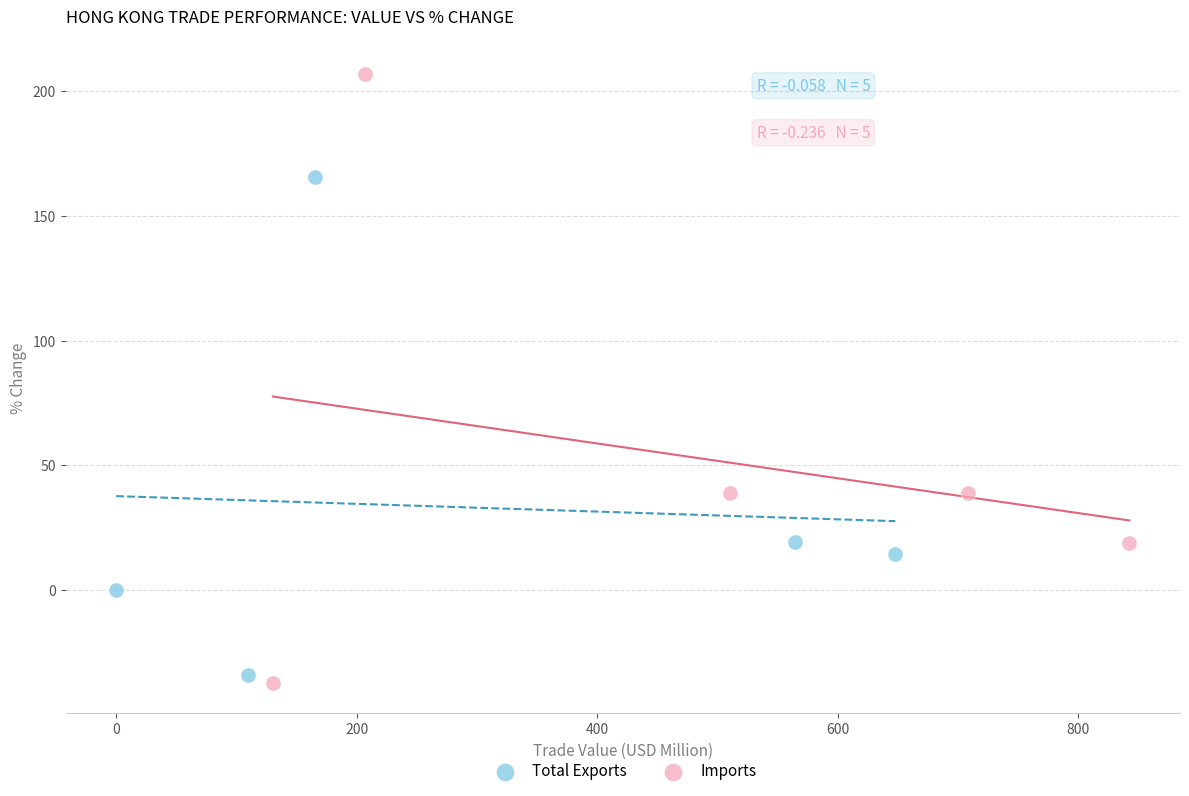

Which series reaches the maximum Y coordinate?

Imports